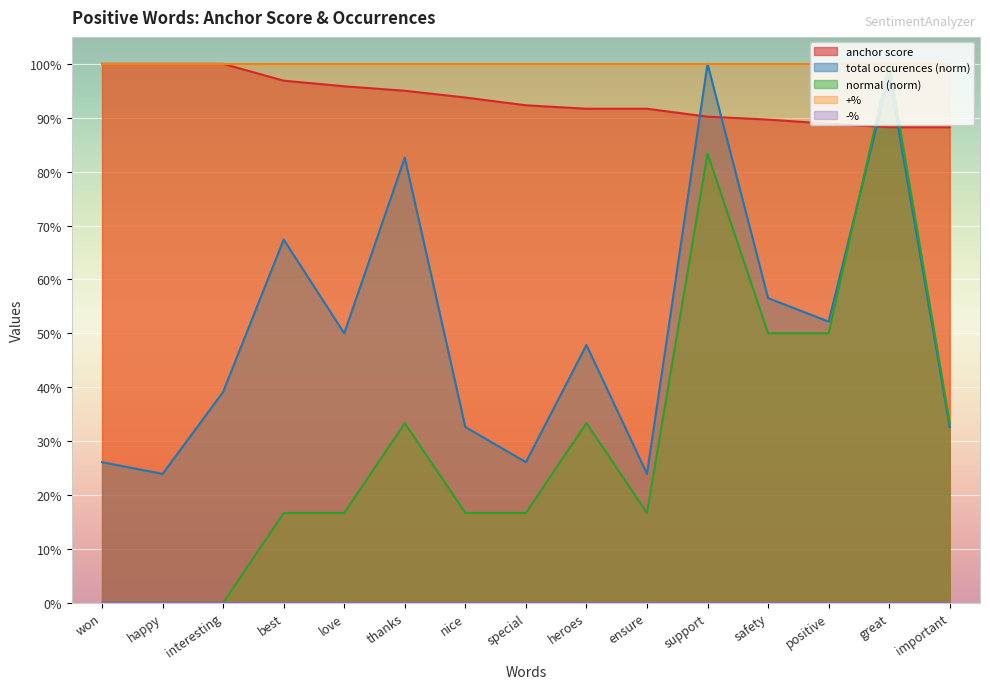

Which series changed the most between love and ensure?

total occurences (norm)